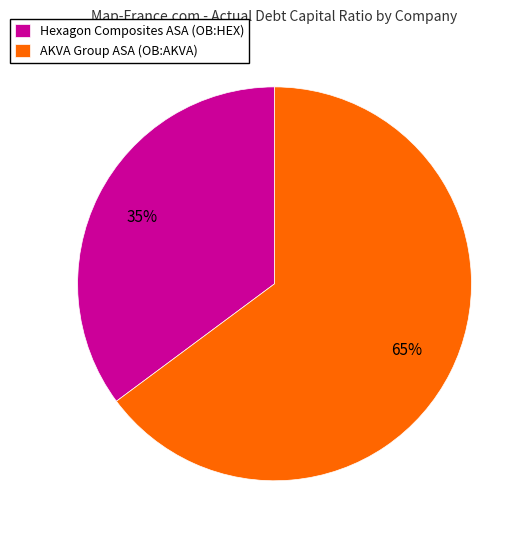

To the nearest percent, what is the difference between the Hexagon Composites ASA (OB:HEX) and AKVA Group ASA (OB:AKVA) slice percentages?

30%